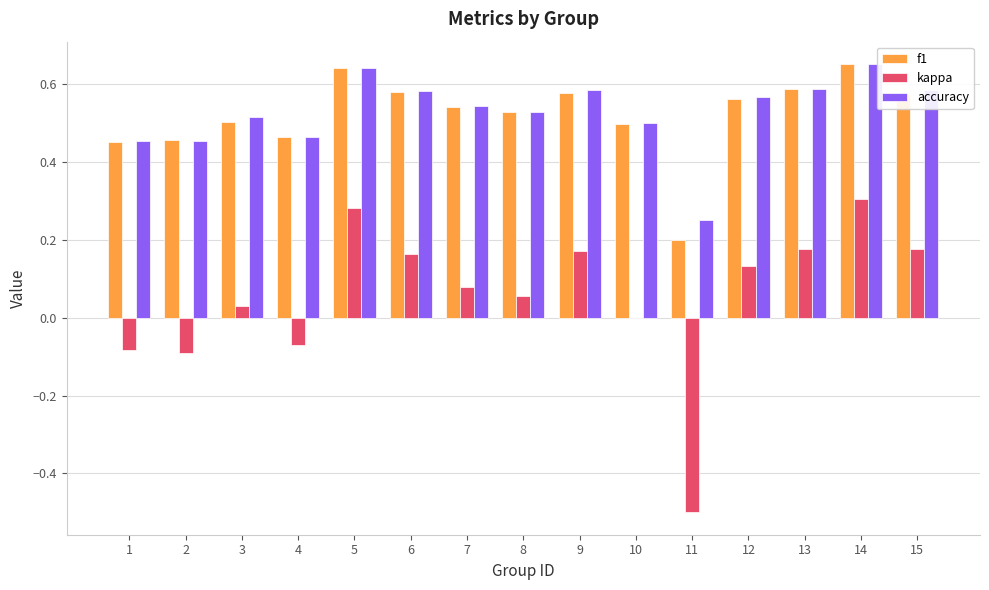

True or false: f1 has a value of 0.5 at 7.

True